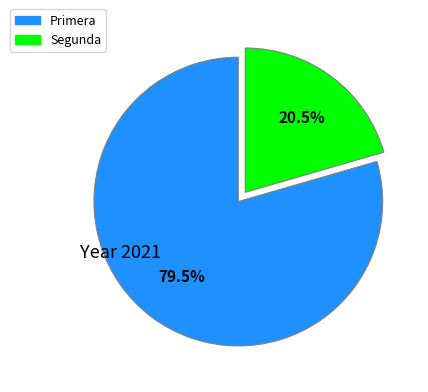

What is the majority slice?

Primera